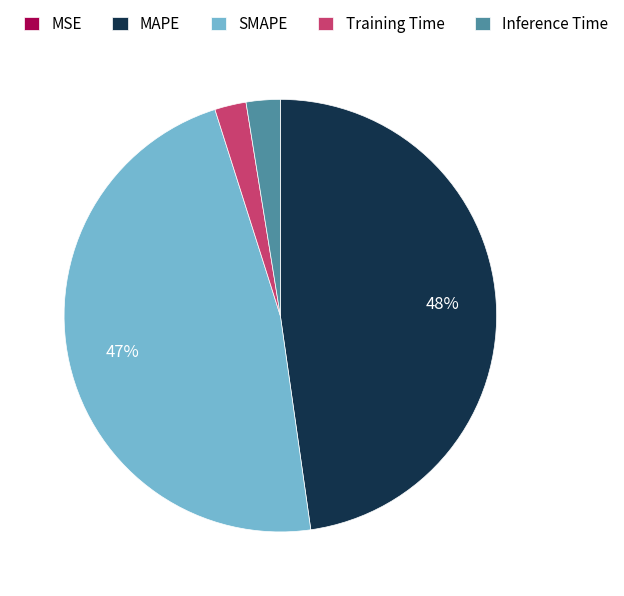

To the nearest percent, what is the average slice percentage?

20%